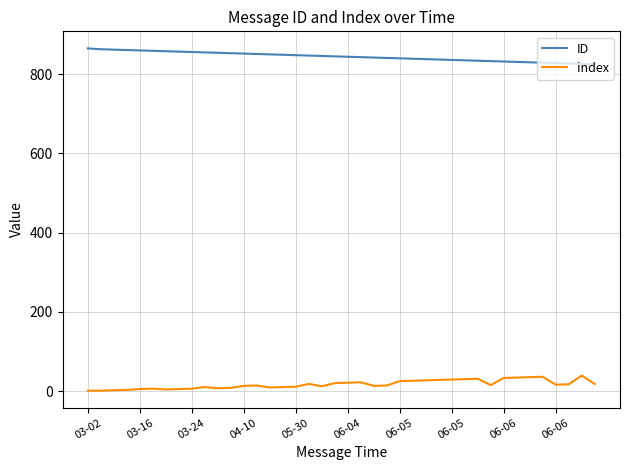

True or false: index and ID cross at least once.

False